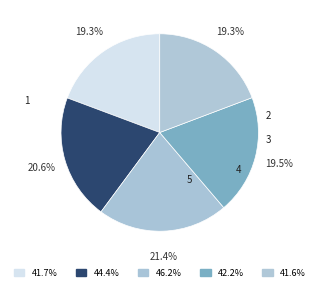

Which category has the smallest portion of the pie?

5